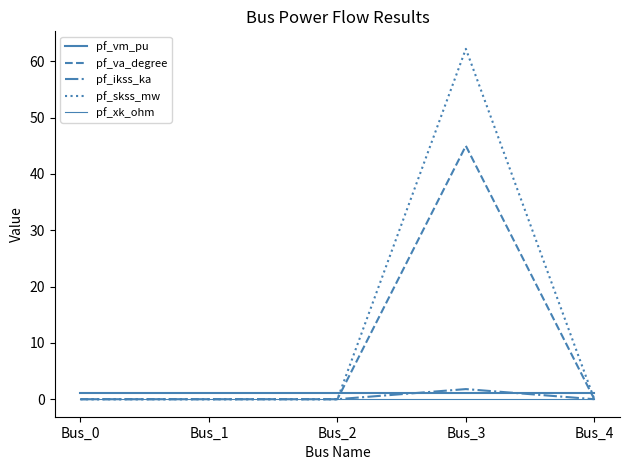

Reading left to right, what are all the values shown in this chart?

pf_vm_pu: 1.1	1.1	1.1	1.1	1.1
pf_va_degree: -0.0	-0.0	-0.0	45.0	-0.0
pf_ikss_ka: 0.0	0.0	0.0	1.8	0.0
pf_skss_mw: 0.0	0.0	0.0	62.2	0.0
pf_xk_ohm: 0.0	0.0	0.0	0.0	0.0